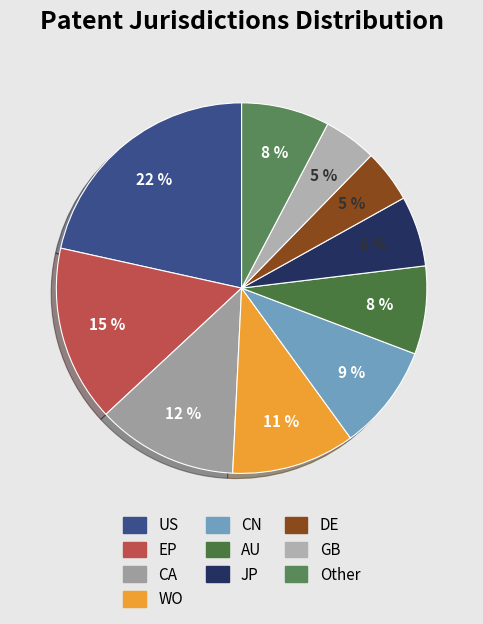

Which category has the smallest portion of the pie?

DE